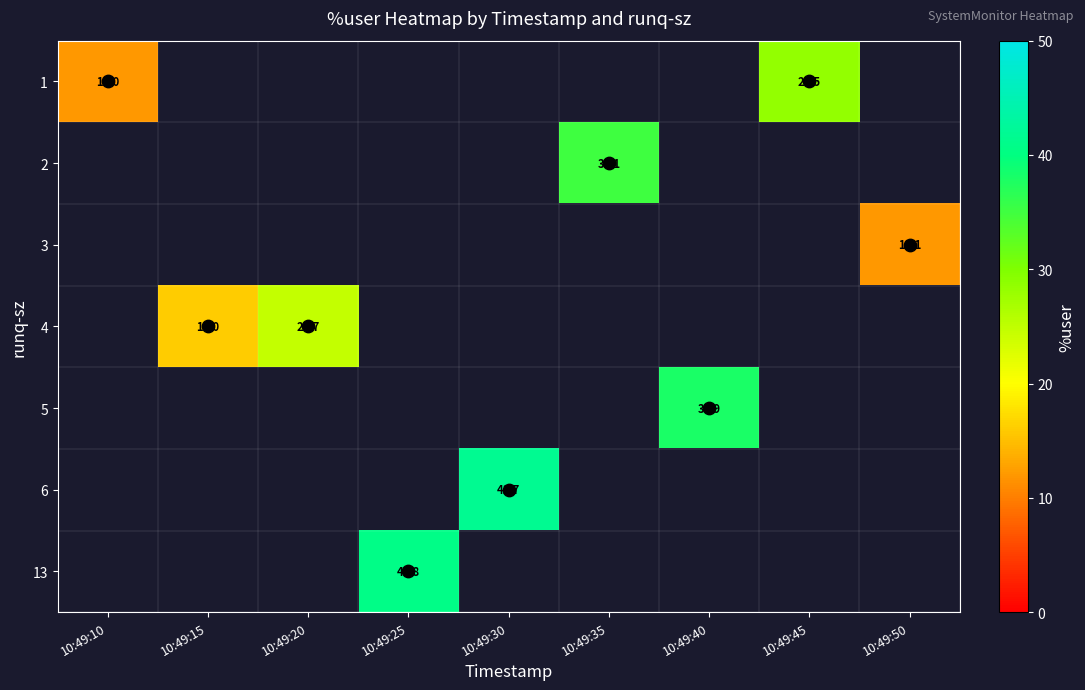

Count the number of data series in this chart.

7